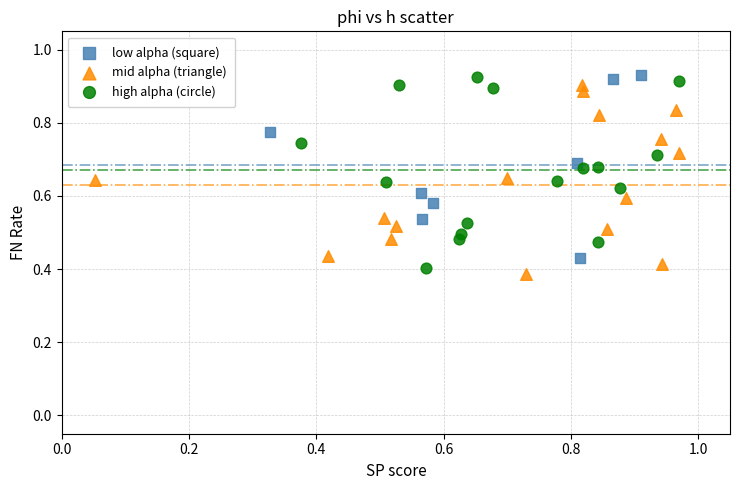

What are all the series names shown in the legend?

low alpha (square), mid alpha (triangle), high alpha (circle)